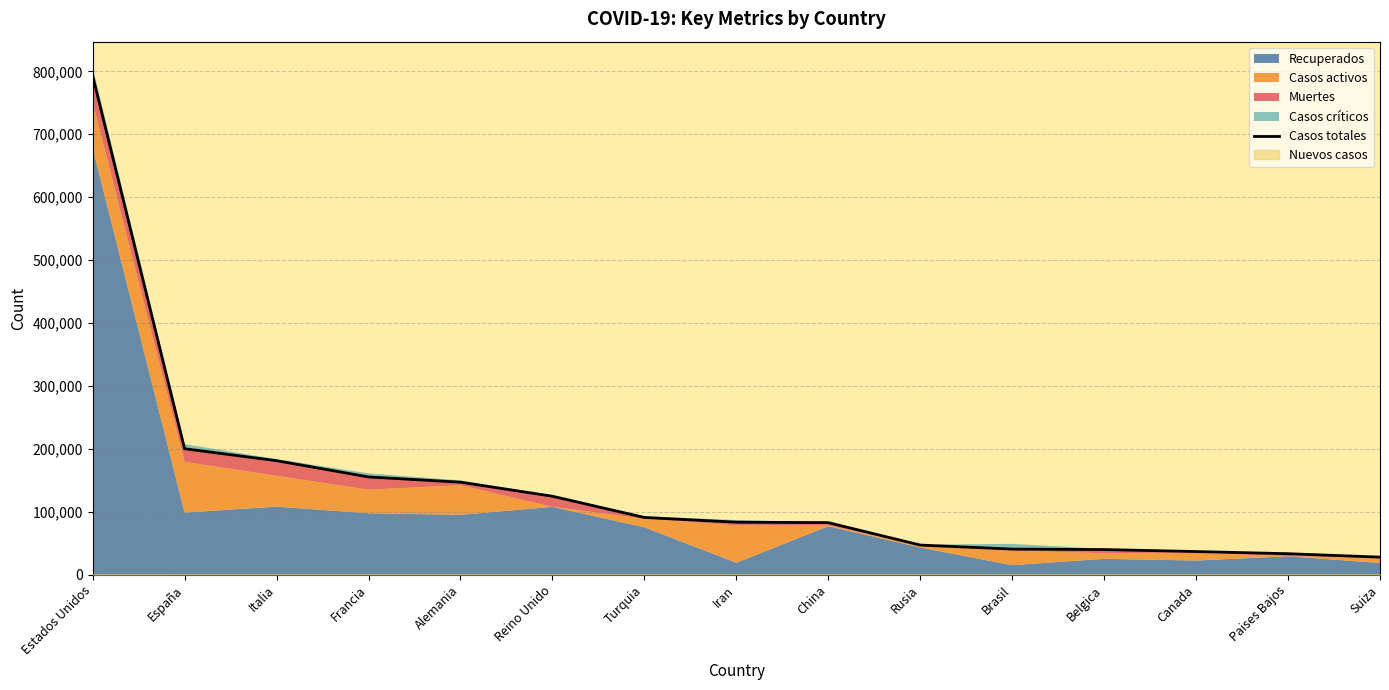

What is the difference between the maximum and minimum values?

764969